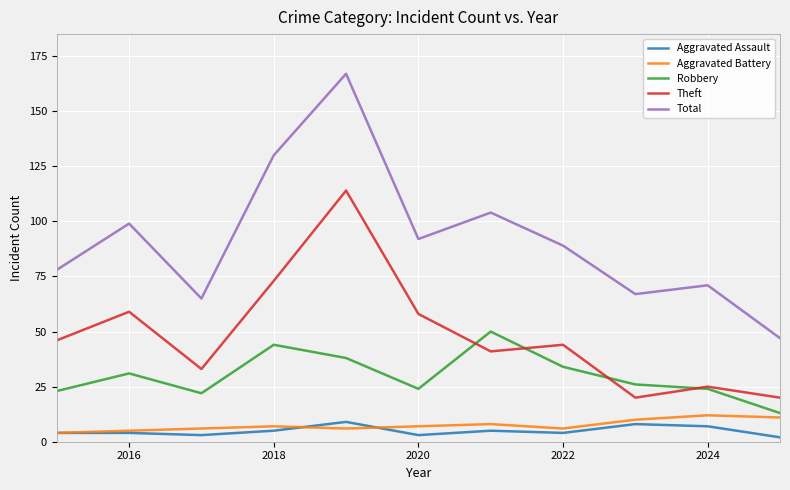

List the series in order of their peak value, highest first.

Total, Theft, Robbery, Aggravated Battery, Aggravated Assault